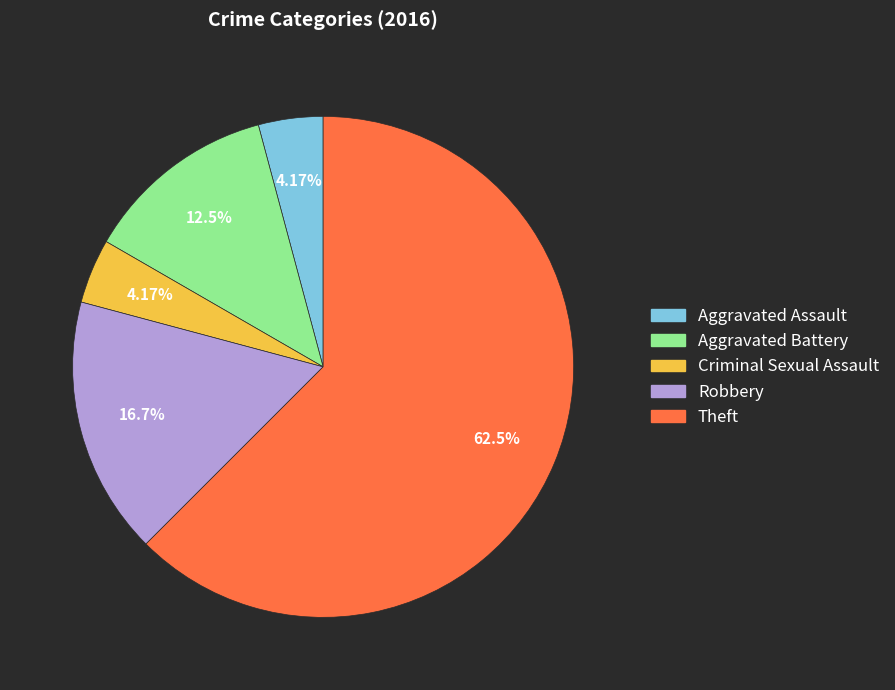

Combined, what portion of the pie is Criminal Sexual Assault and Aggravated Assault?

8.3%